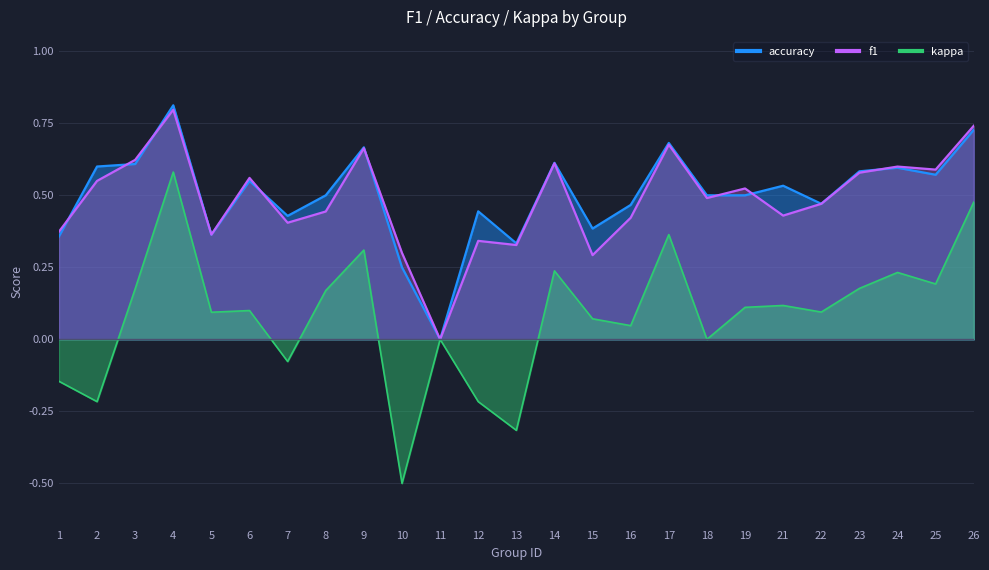

How many positive values does the accuracy series have?

24